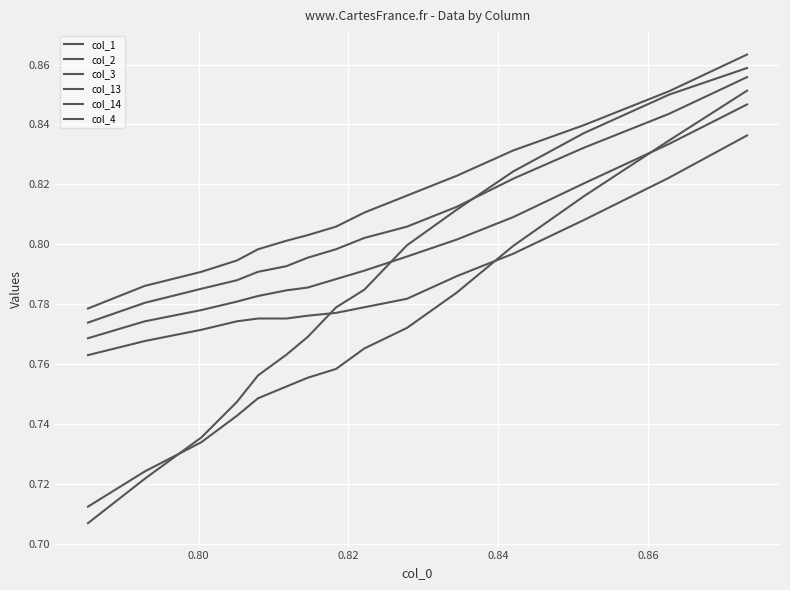

How many lines are shown in the chart?

6